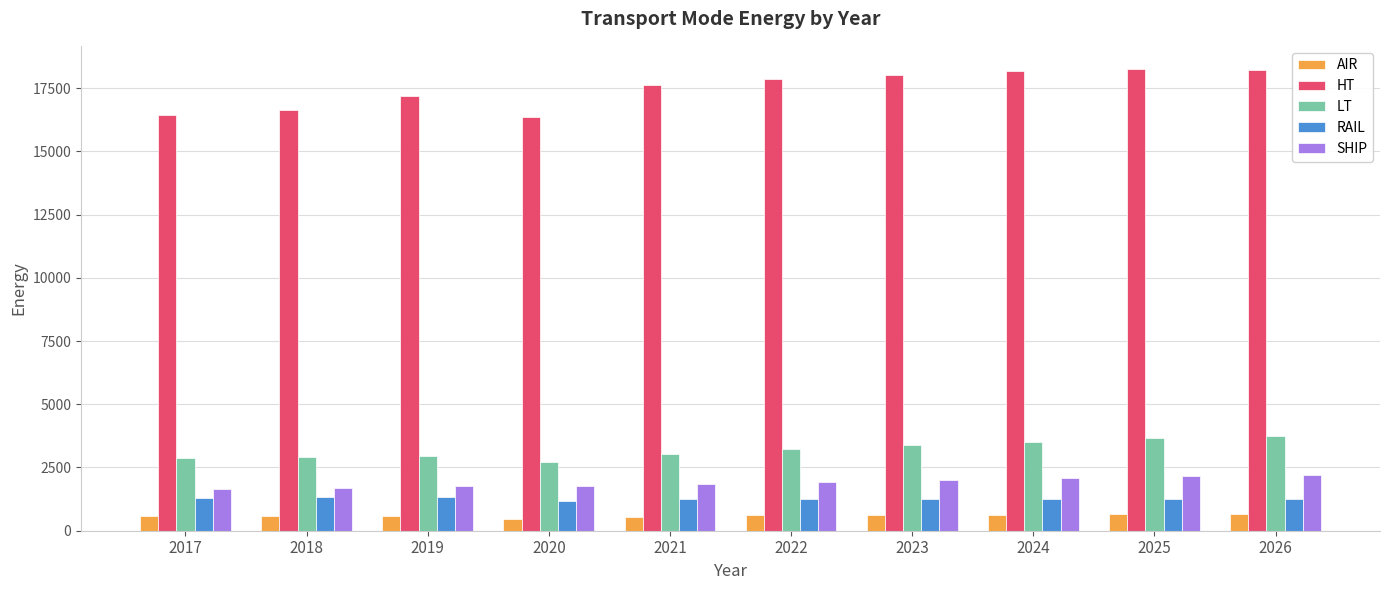

What is the minimum value for SHIP?

1650.5